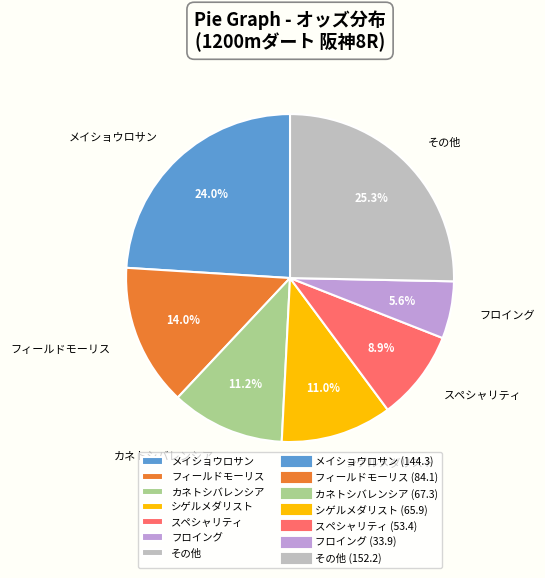

What is the smallest slice in the pie chart?

フロイング